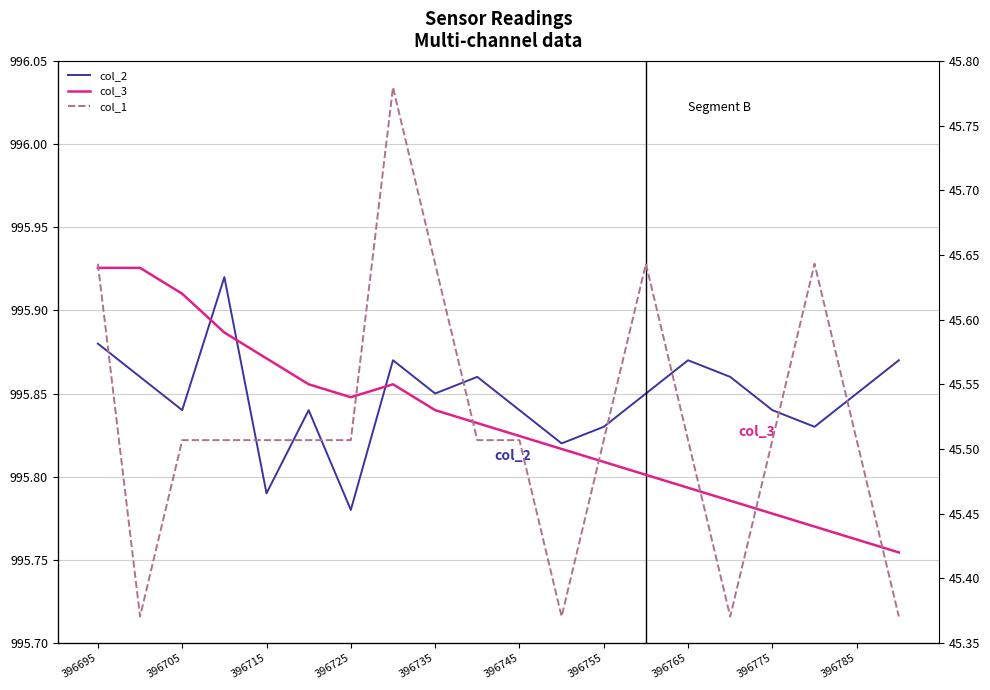

Rank the series by their maximum value, from lowest to highest.

col_1, col_3, col_2